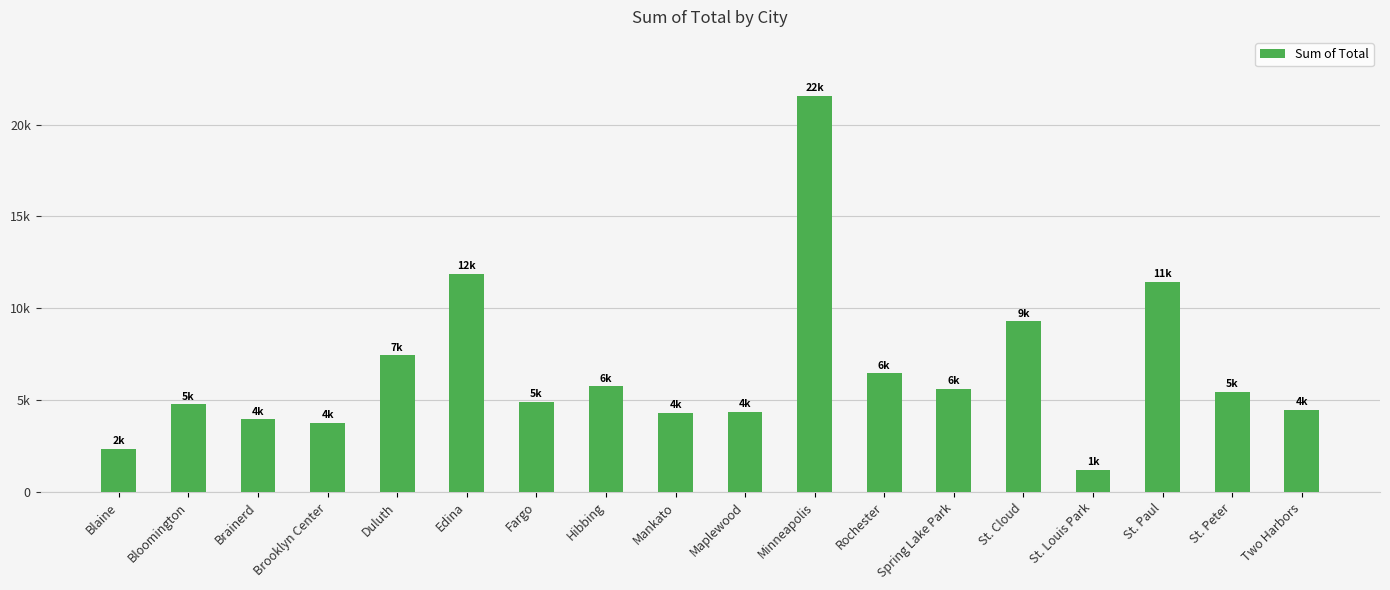

Does the chart contain any negative values?

No